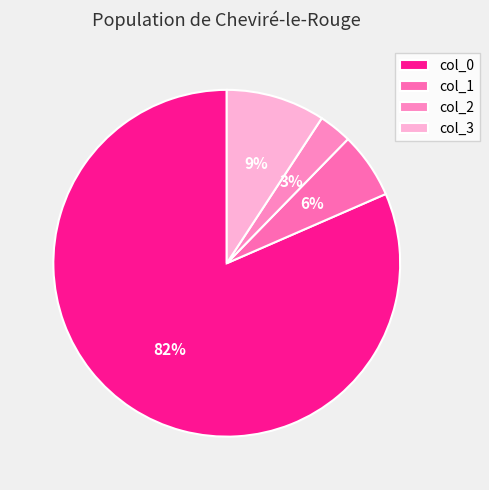

How many segments does this pie chart have?

4